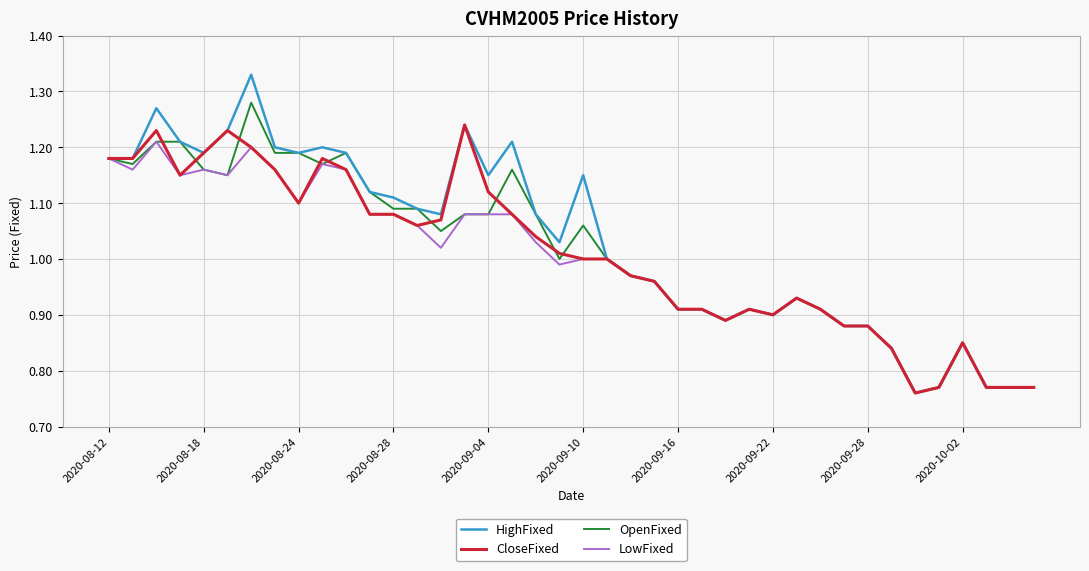

Which series has the widest spread of values?

HighFixed